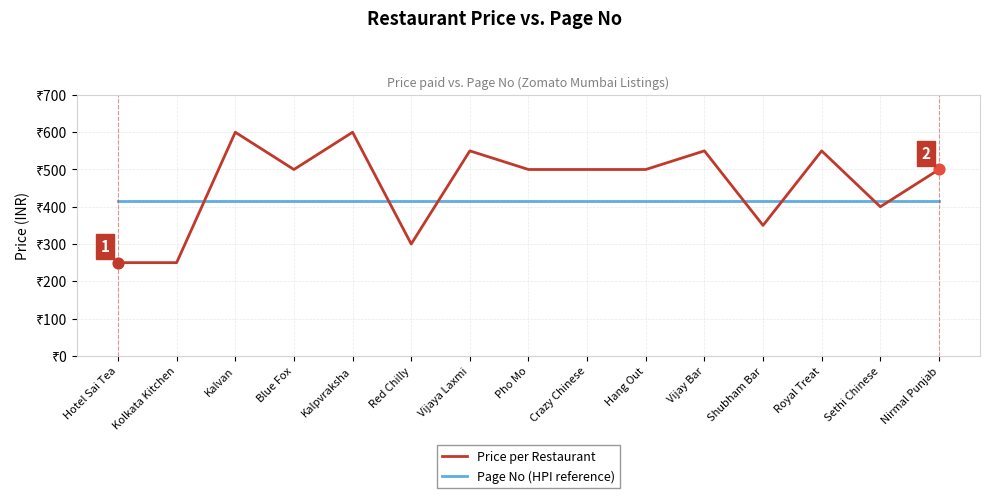

At how many categories does at least one series exceed 343?

15